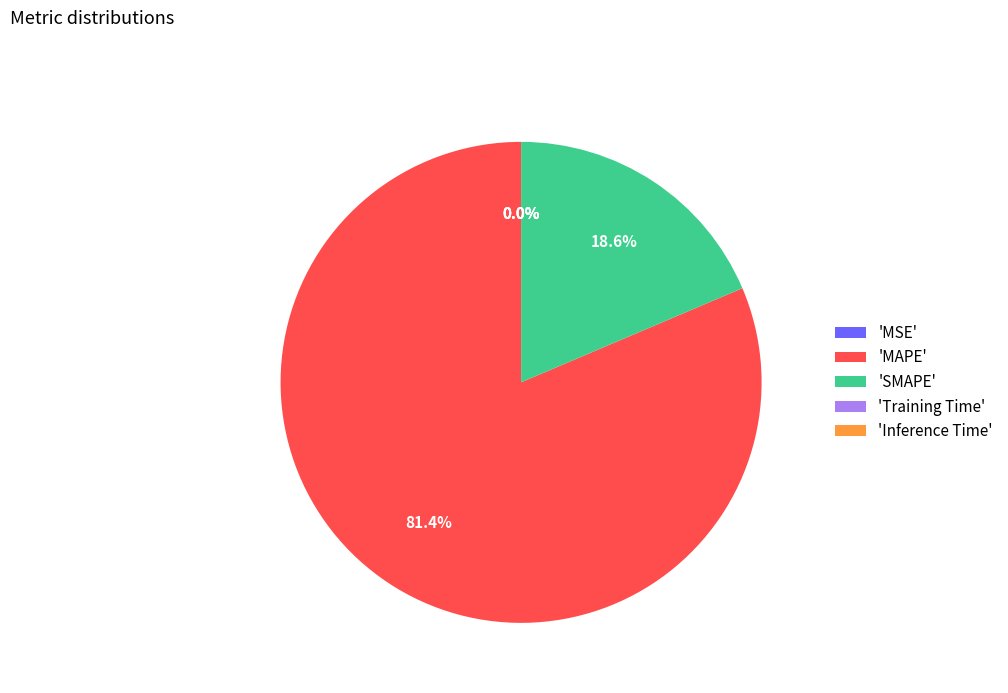

How much of the chart is everything except 'MAPE'?

18.6%